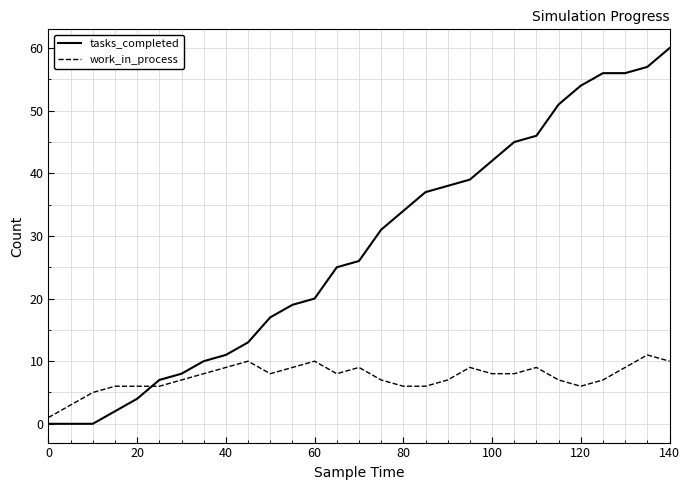

What is the difference between the maximum and minimum values in the tasks_completed series?

60